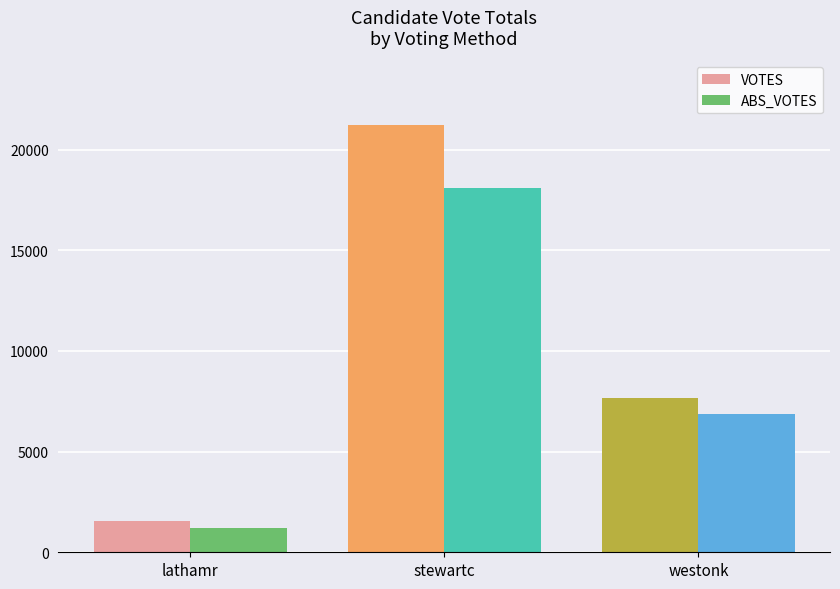

What is the label of the 1st bar from the right?

westonk